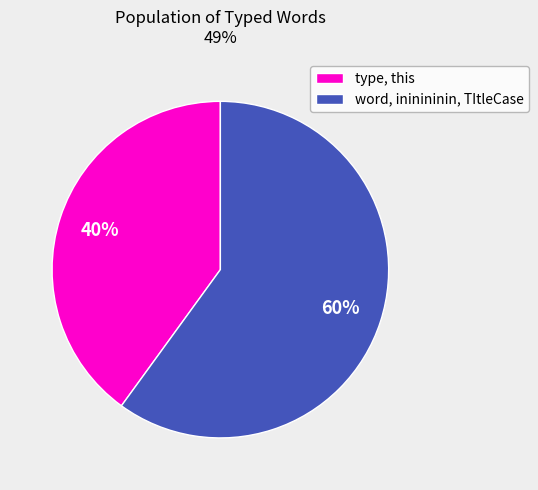

Combined, do type, this and word, ininininin, TItleCase account for over 50%?

Yes